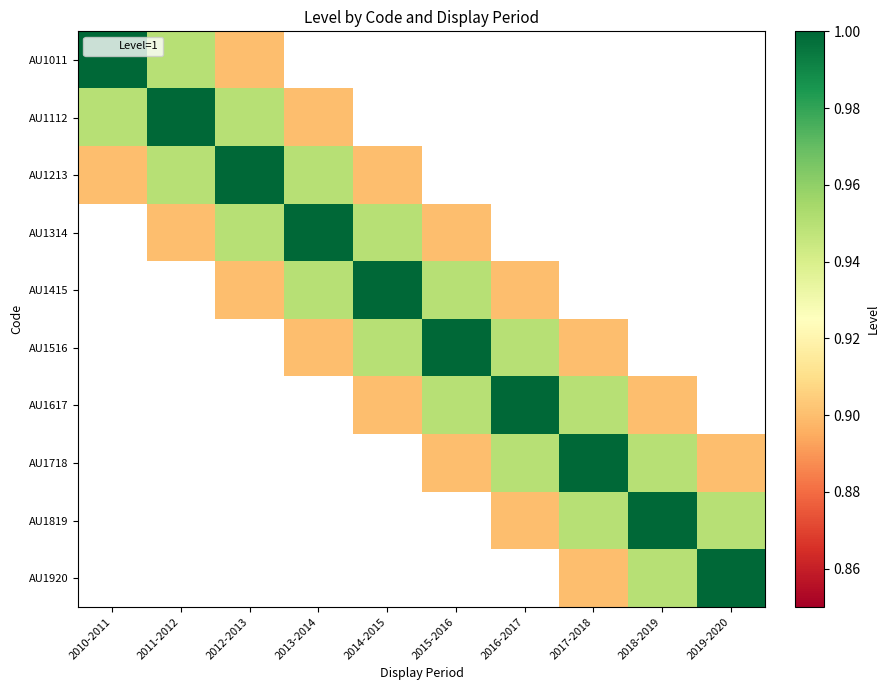

The value of AU1617 at 2018-2019 is 1.5. True or false?

False